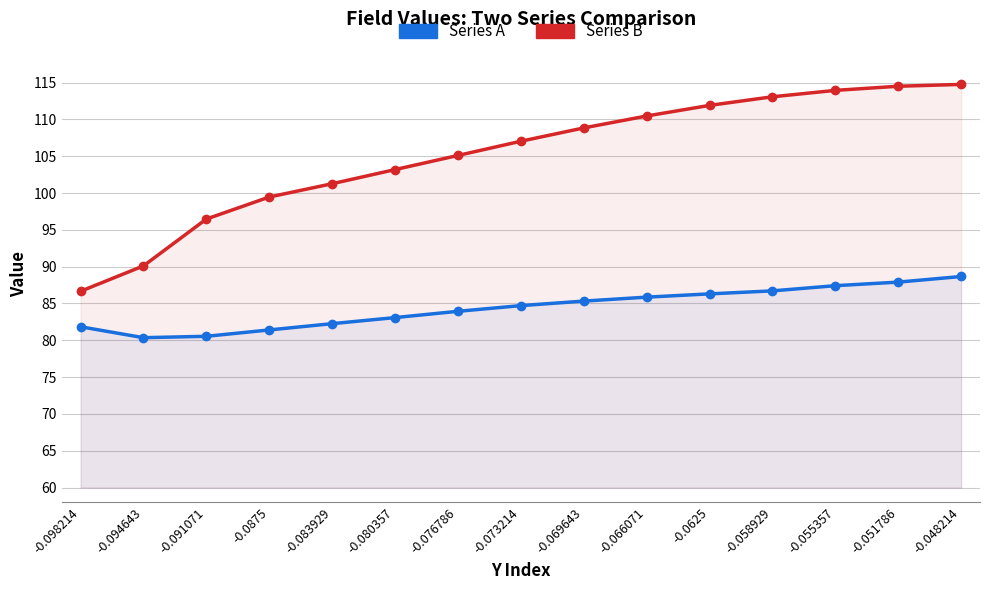

True or false: Series B and Series A cross at least once.

False